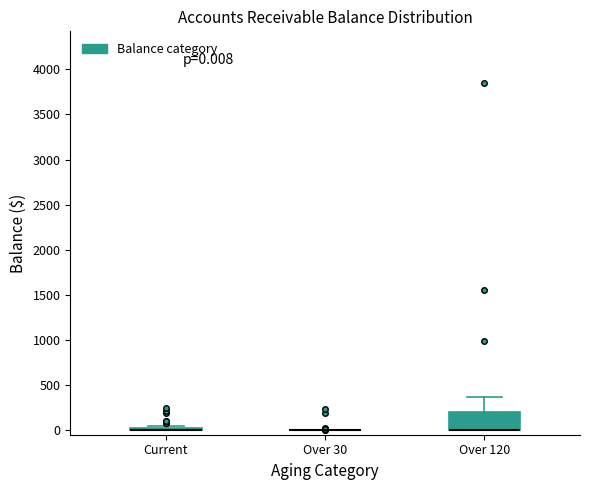

Comparing the boxes themselves (not the whiskers), which one is the tallest?

Over 120